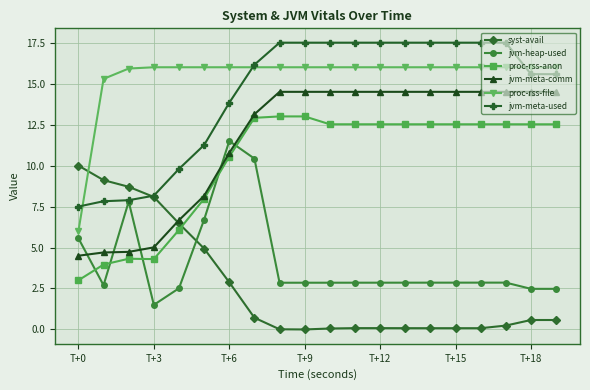

Which series has the largest total across all categories?

proc-rss-file